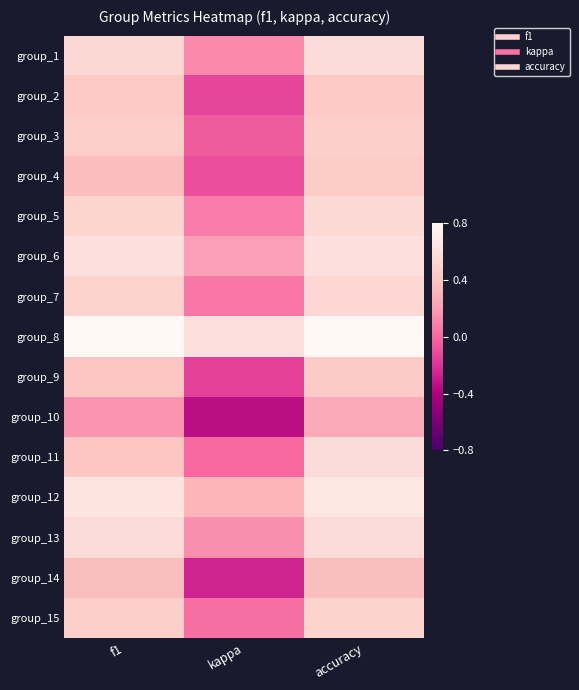

Reading left to right, list all the values displayed in this chart.

group_1: f1=0.5	kappa=0.1	accuracy=0.6
group_2: f1=0.4	kappa=-0.1	accuracy=0.4
group_3: f1=0.5	kappa=-0.0	accuracy=0.5
group_4: f1=0.4	kappa=-0.1	accuracy=0.5
group_5: f1=0.5	kappa=0.1	accuracy=0.5
group_6: f1=0.6	kappa=0.2	accuracy=0.6
group_7: f1=0.5	kappa=0.1	accuracy=0.5
group_8: f1=0.8	kappa=0.6	accuracy=0.8
group_9: f1=0.4	kappa=-0.1	accuracy=0.4
group_10: f1=0.2	kappa=-0.3	accuracy=0.2
group_11: f1=0.4	kappa=0.0	accuracy=0.6
group_12: f1=0.6	kappa=0.3	accuracy=0.7
group_13: f1=0.6	kappa=0.1	accuracy=0.6
group_14: f1=0.4	kappa=-0.3	accuracy=0.4
group_15: f1=0.5	kappa=0.0	accuracy=0.5